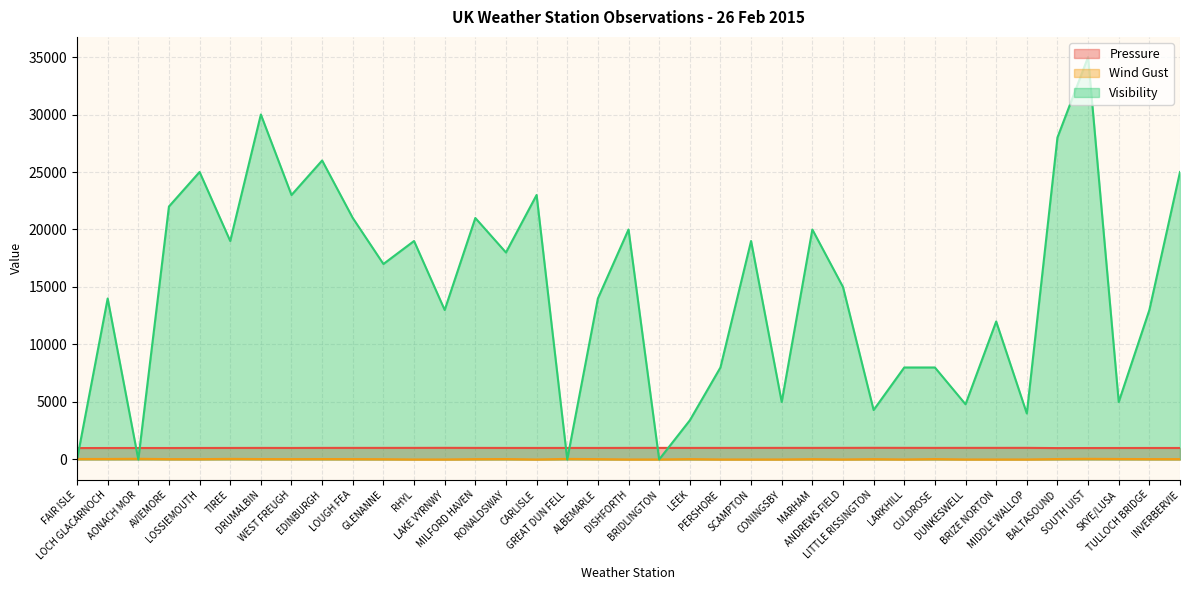

What is the label of the 25th point from the right?

LAKE VYRNWY